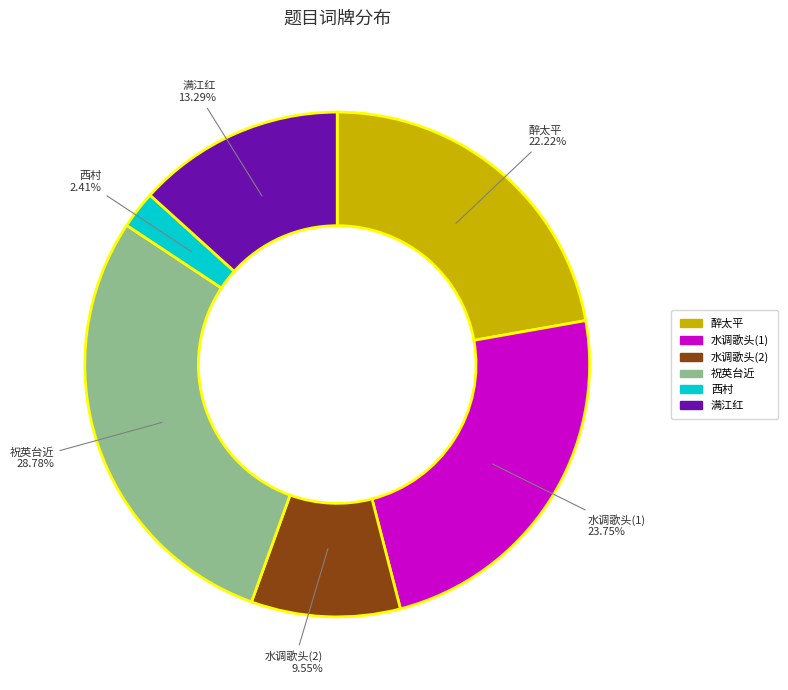

Count the number of slices in the pie.

6